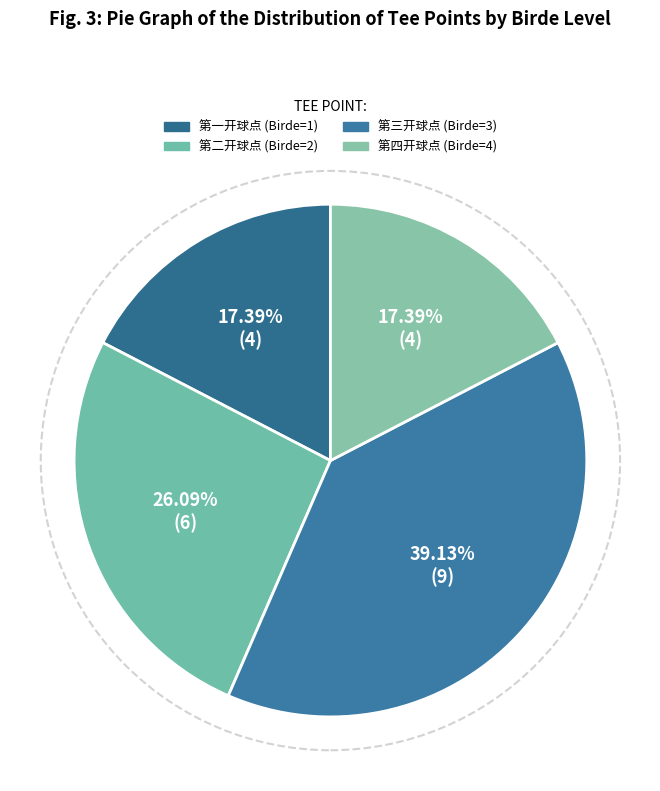

To the nearest percent, what is the average slice percentage?

25%